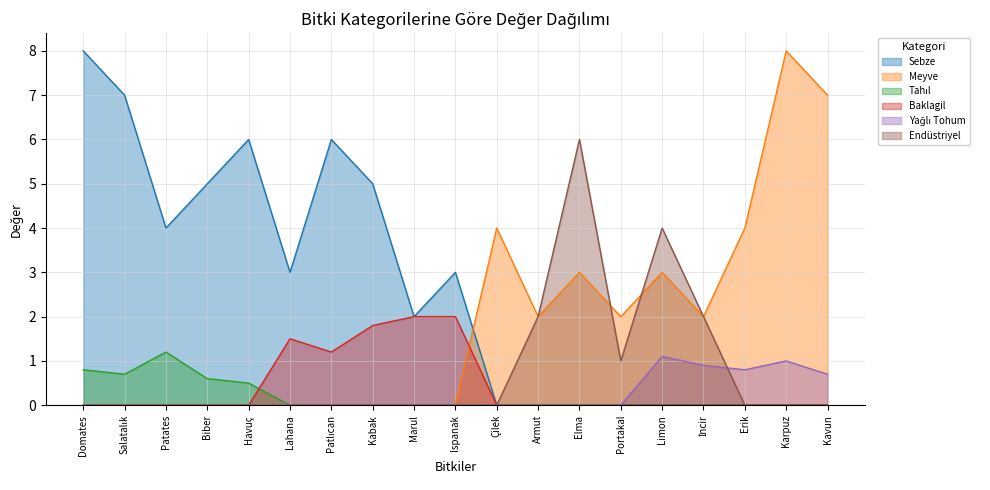

How many data points in Tahıl are above 0?

5